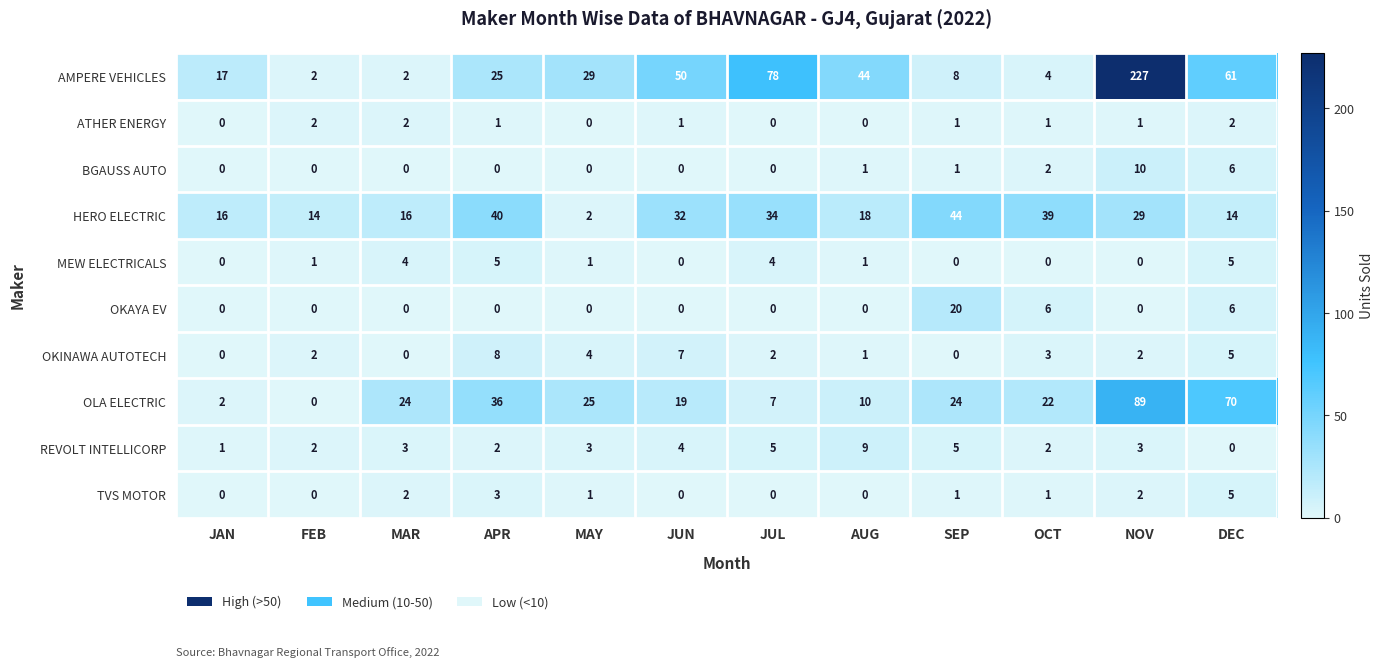

What is the maximum value for BGAUSS AUTO?

10